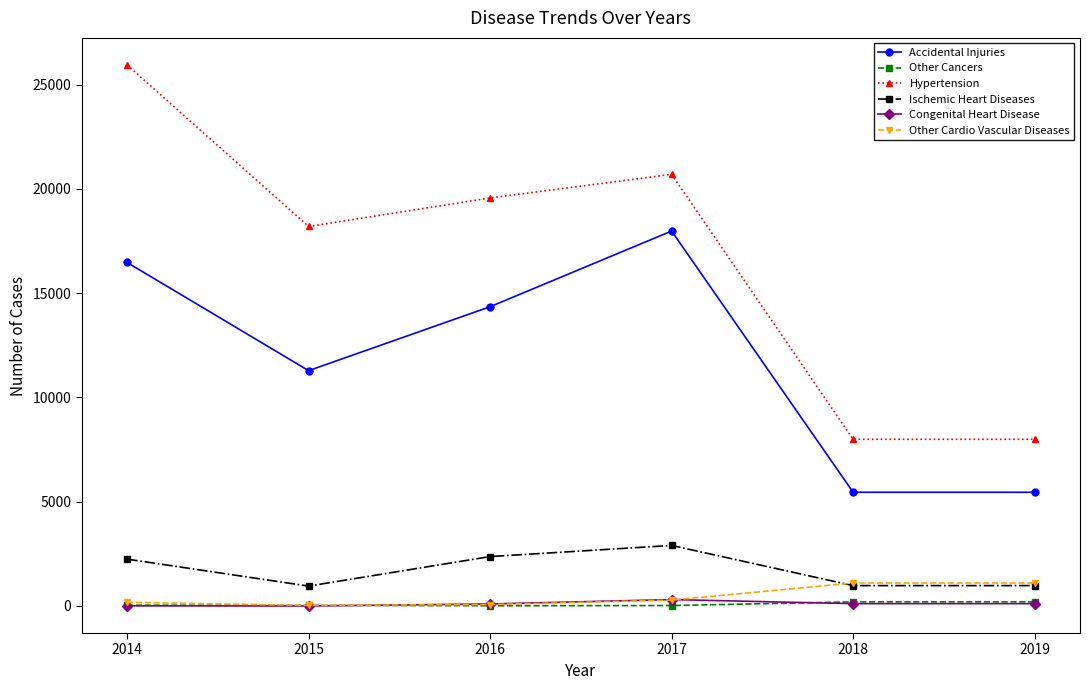

Which series changed the most between 2014 and 2016?

Hypertension